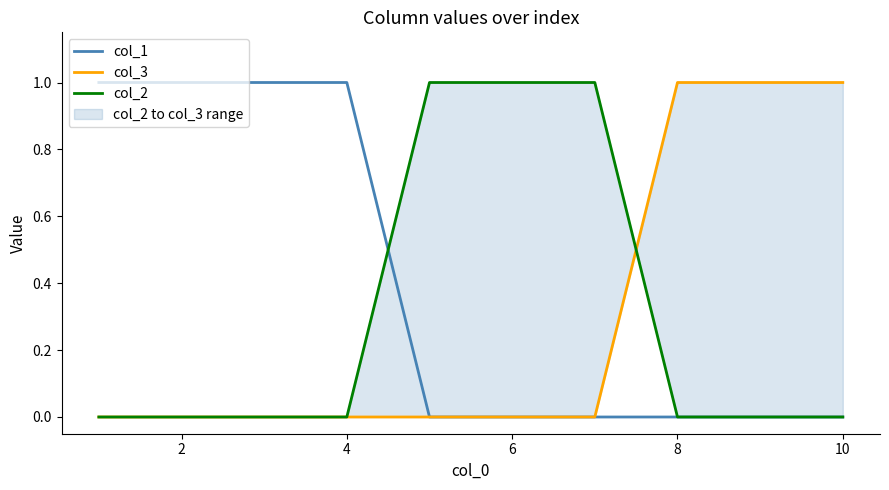

True or false: col_1 has a value of 0 at 10.

True